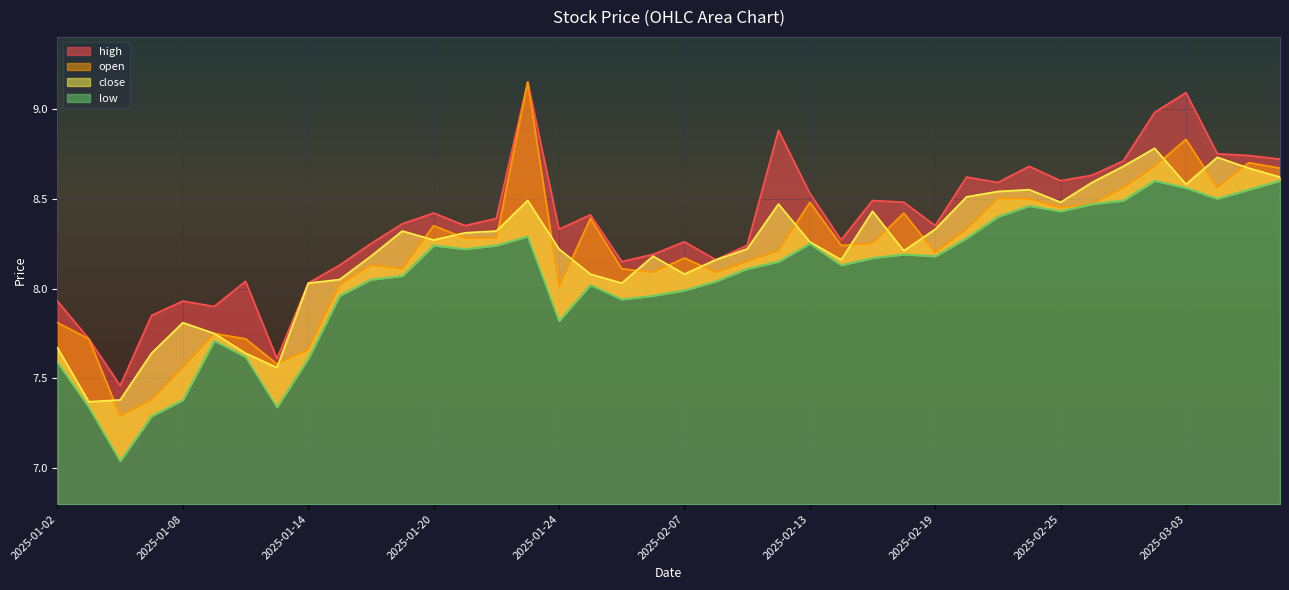

True or false: low and close intersect in this chart.

False